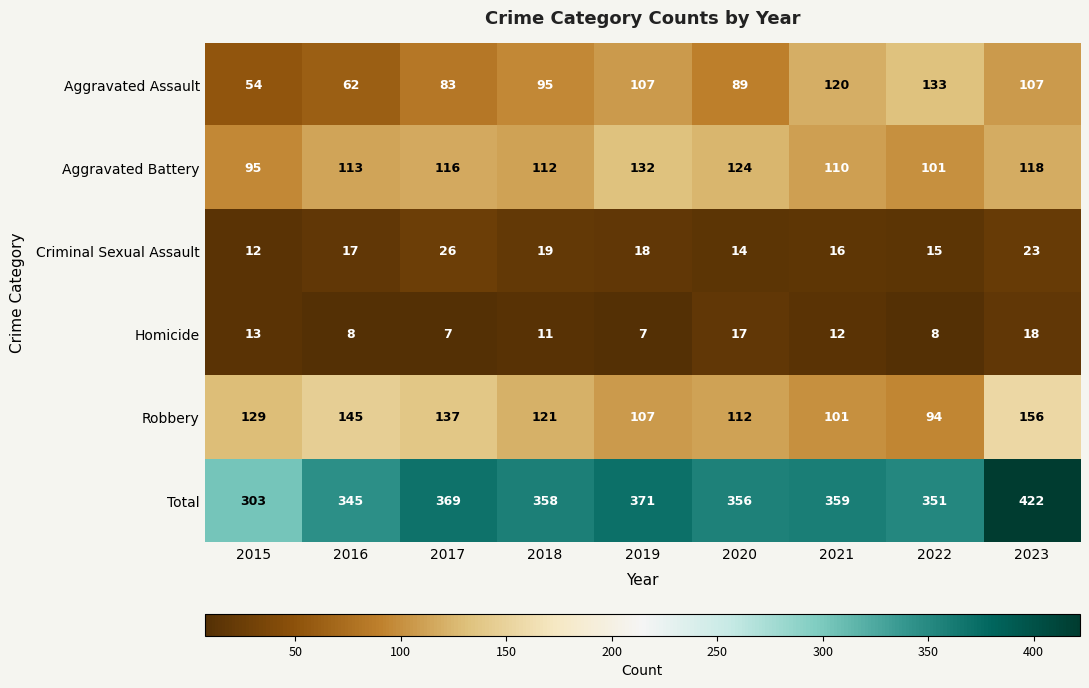

At which label does Homicide first exceed 11?

2015